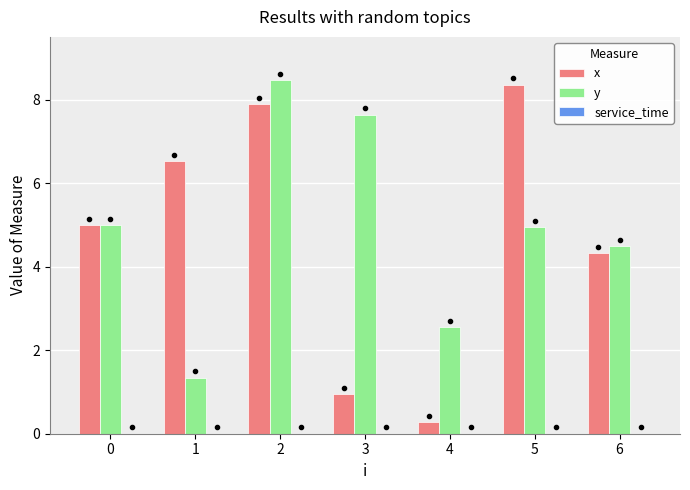

Where is y nearest to the value 4?

6